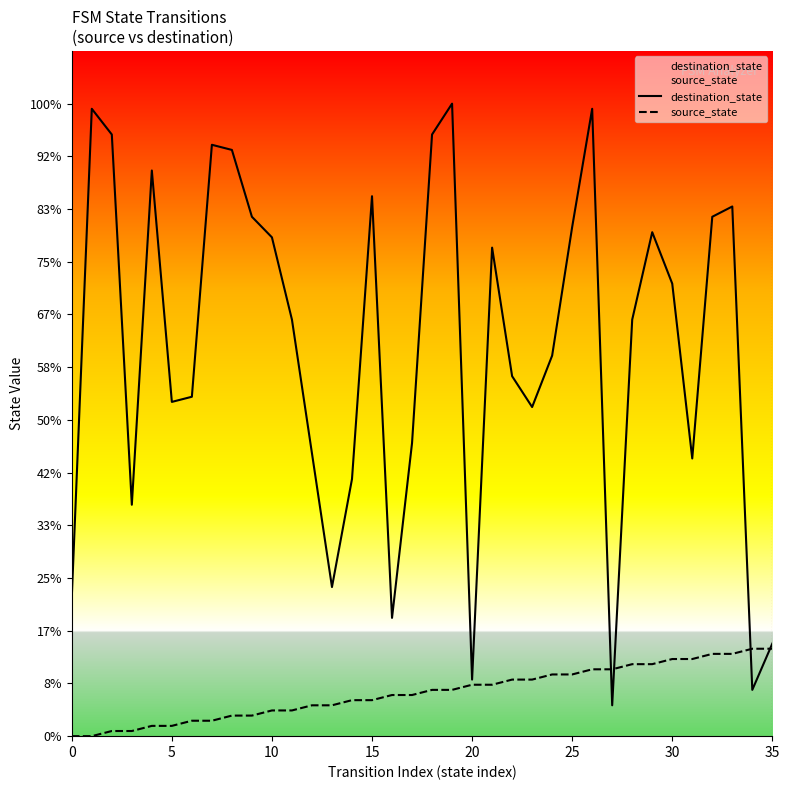

How many lines are shown in the chart?

2